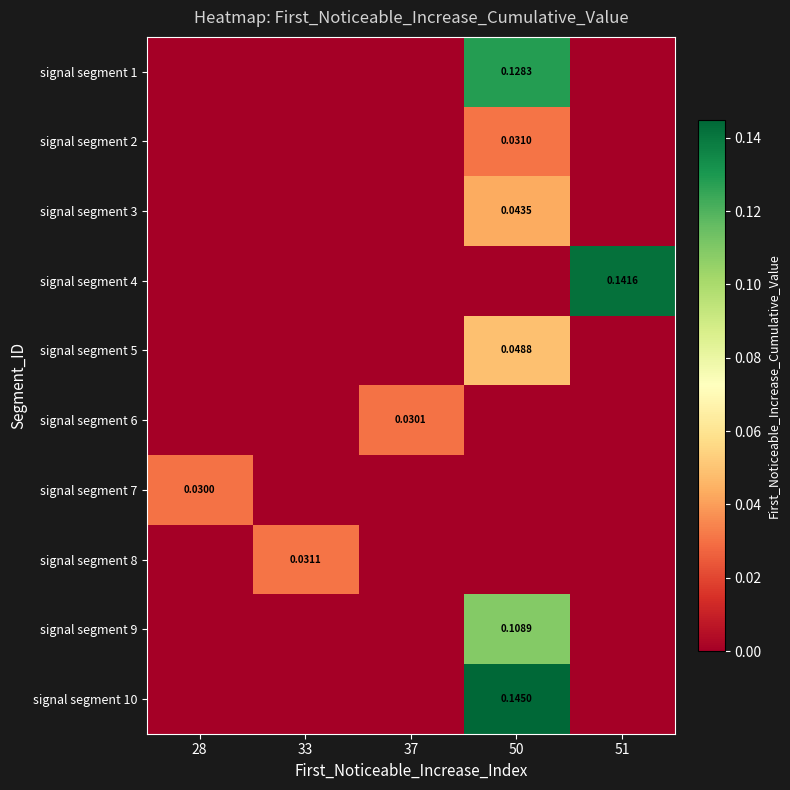

At which label is signal segment 3 closest to 0?

28